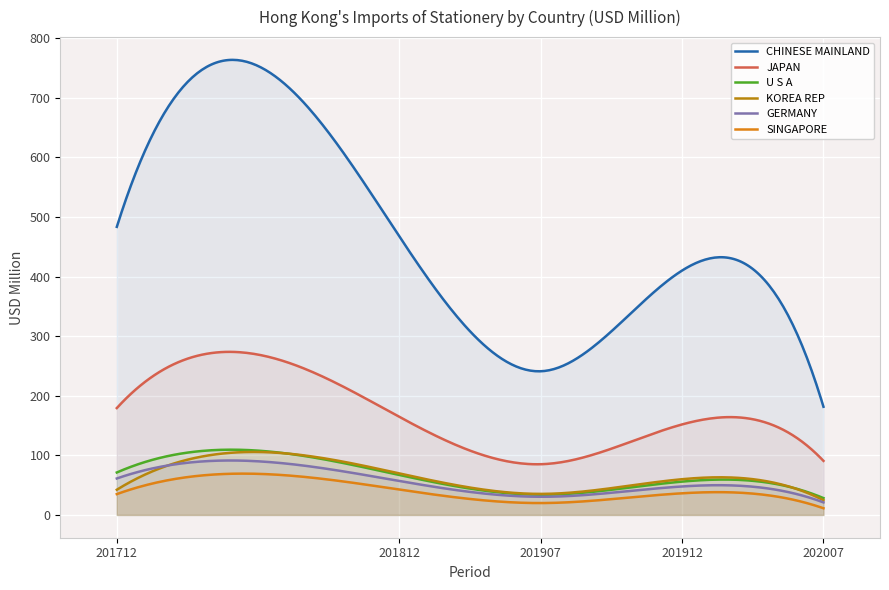

In U S A, how many points are lower than both neighbors (excluding endpoints)?

1